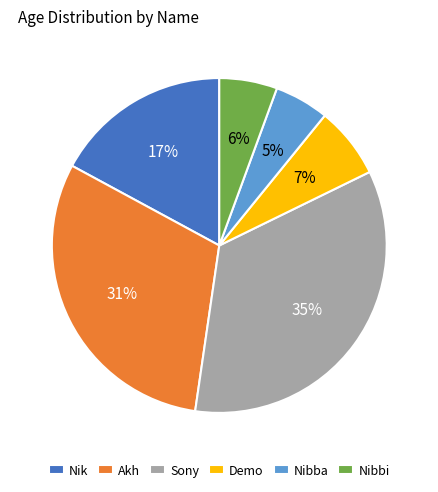

Between Nik and Nibbi, which is larger?

Nik